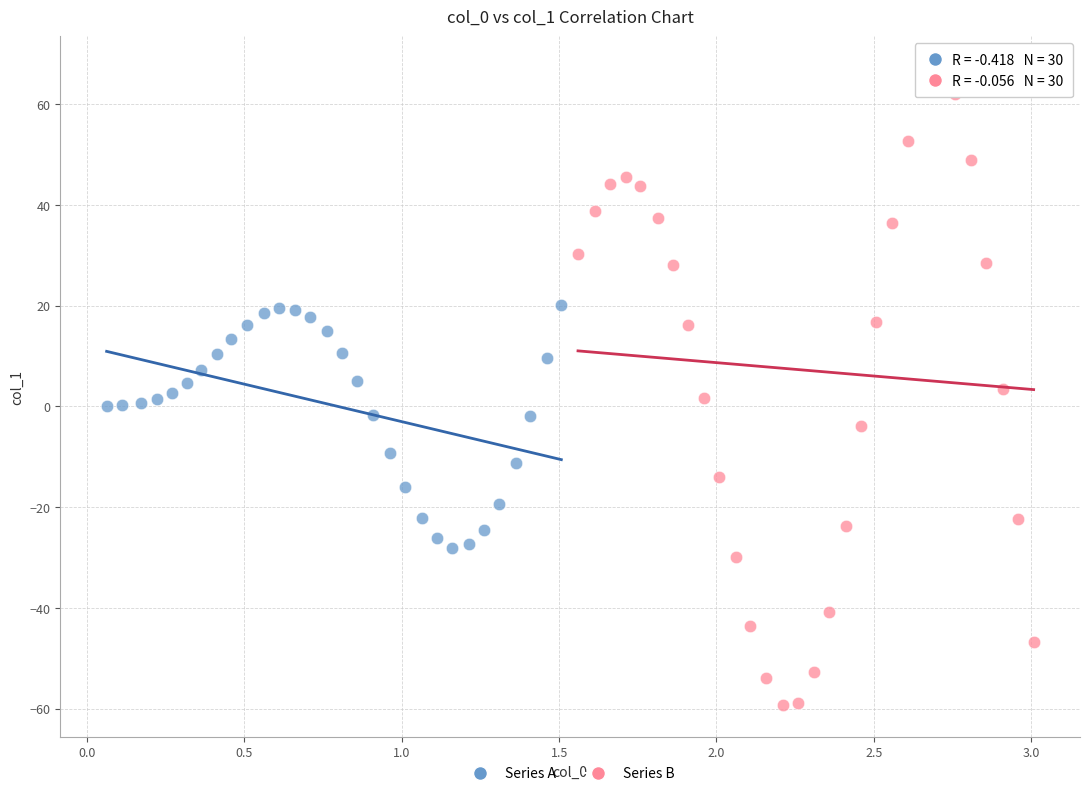

Which series contains the lowest Y value?

Series B